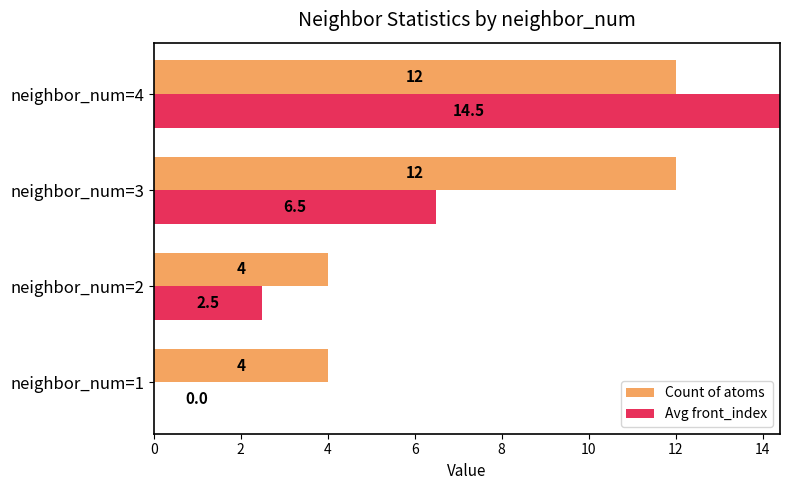

What is the sum of all Count of atoms values?

32.0